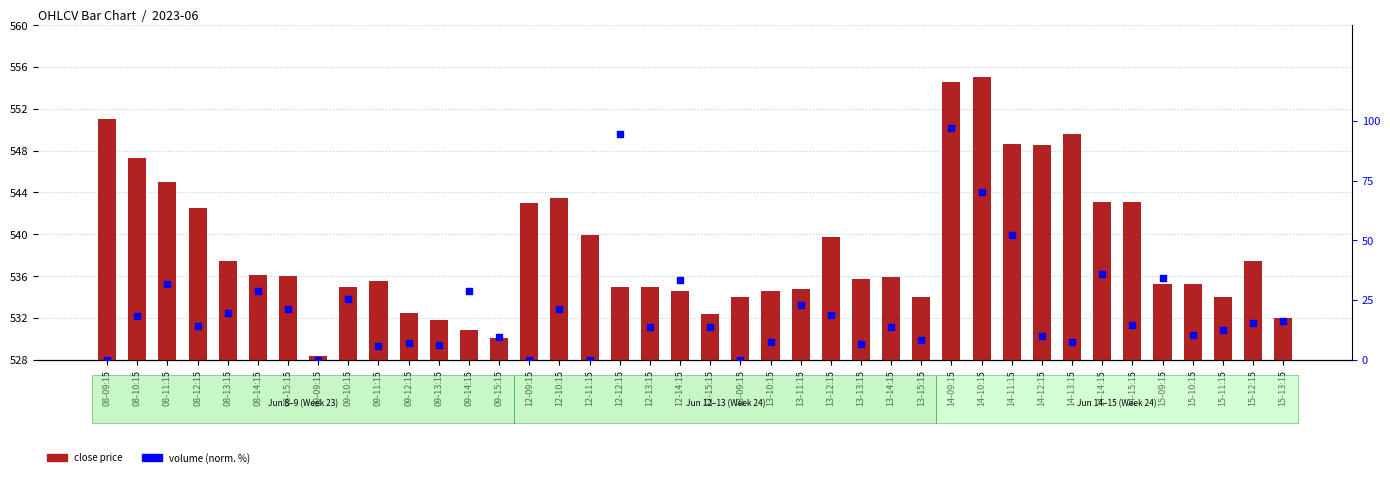

What are all the series names shown in the legend?

close price, volume (normalised %)